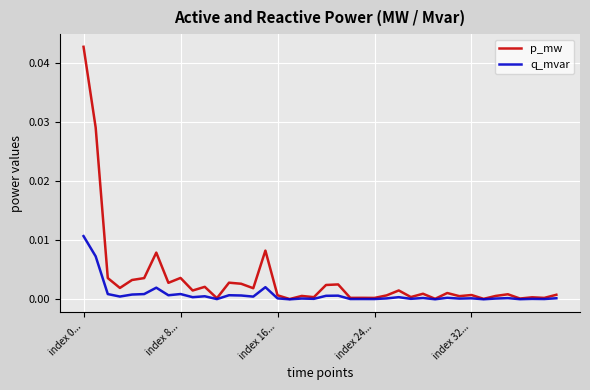

Which series has the largest total across all categories?

p_mw